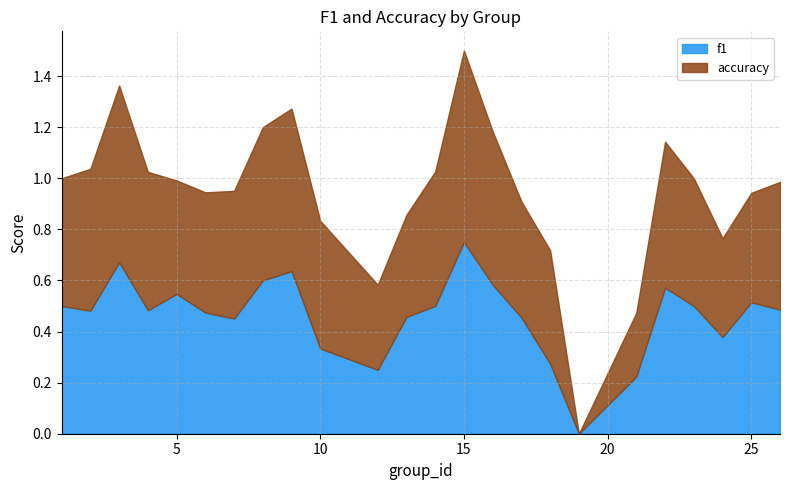

In accuracy, how many points are higher than both neighbors (excluding endpoints)?

4